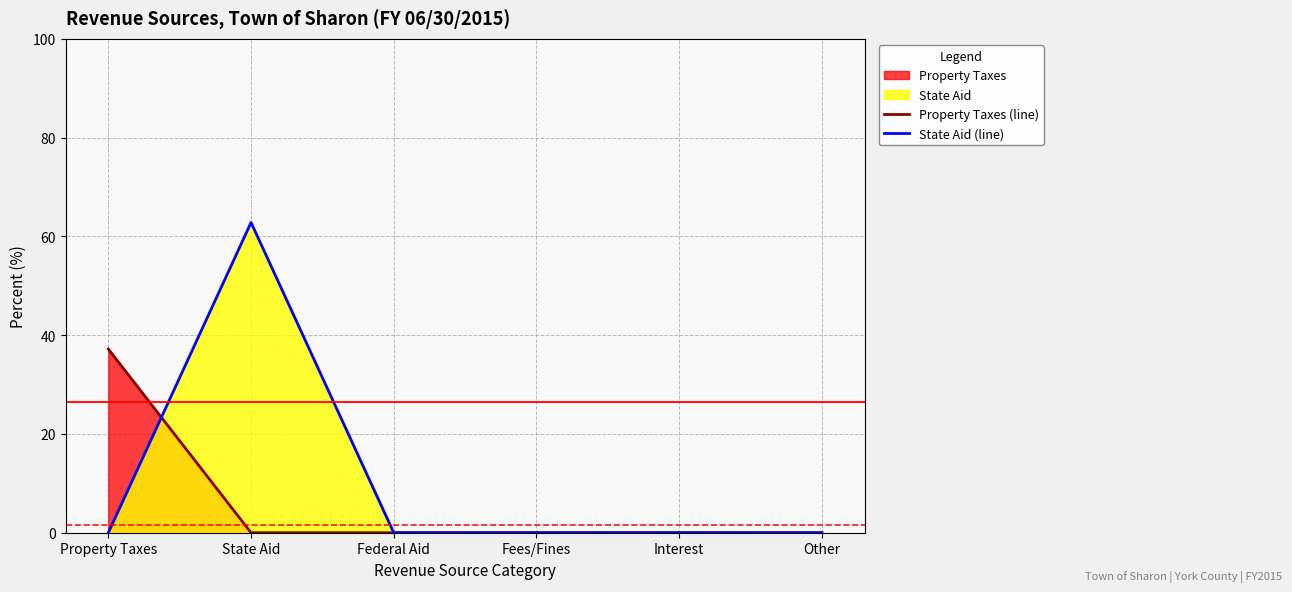

Reading left to right, list all the values displayed in this chart.

Property Taxes (line): 37.2	0.0	0.0	0.0	0.0	0.0
State Aid (line): 0.0	62.8	0.0	0.0	0.0	0.0